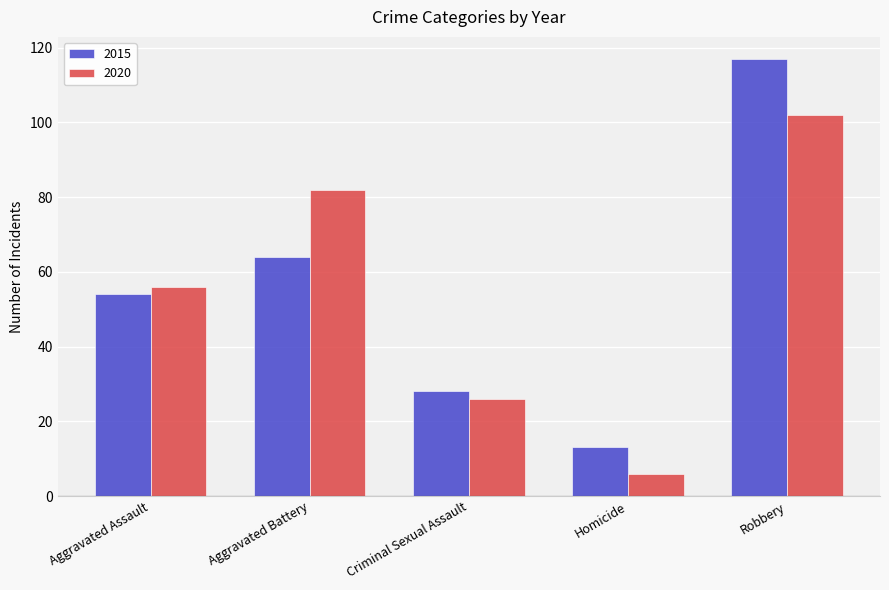

Which label corresponds to the largest value in the chart?

Robbery